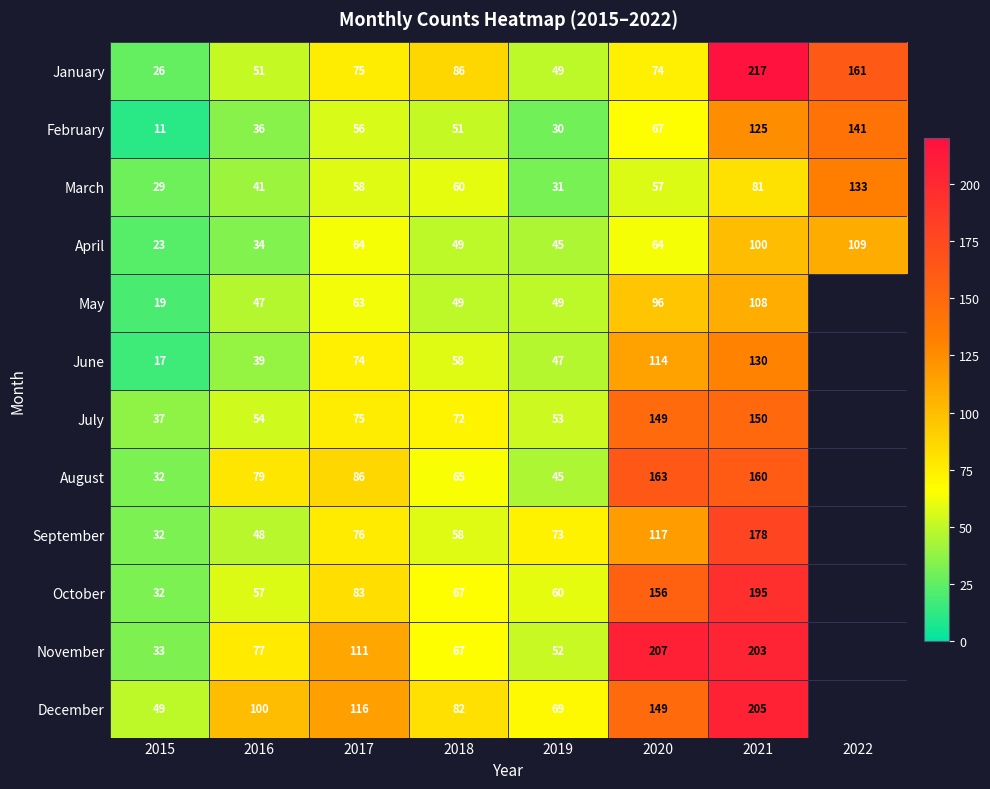

What is the difference between the maximum and minimum values in the January series?

191